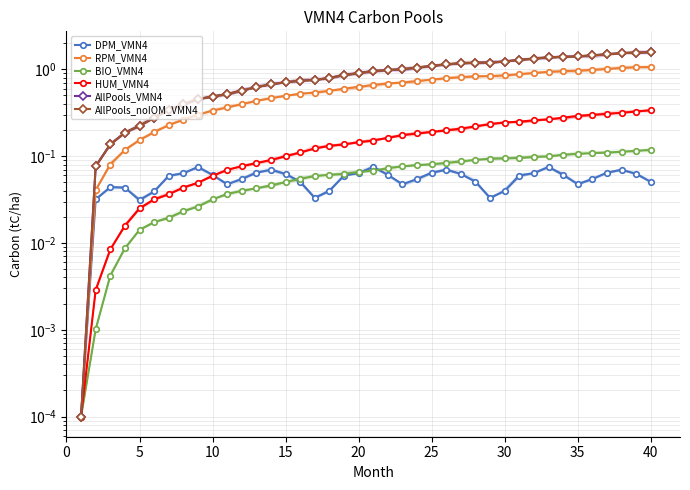

How many lines are shown in the chart?

6